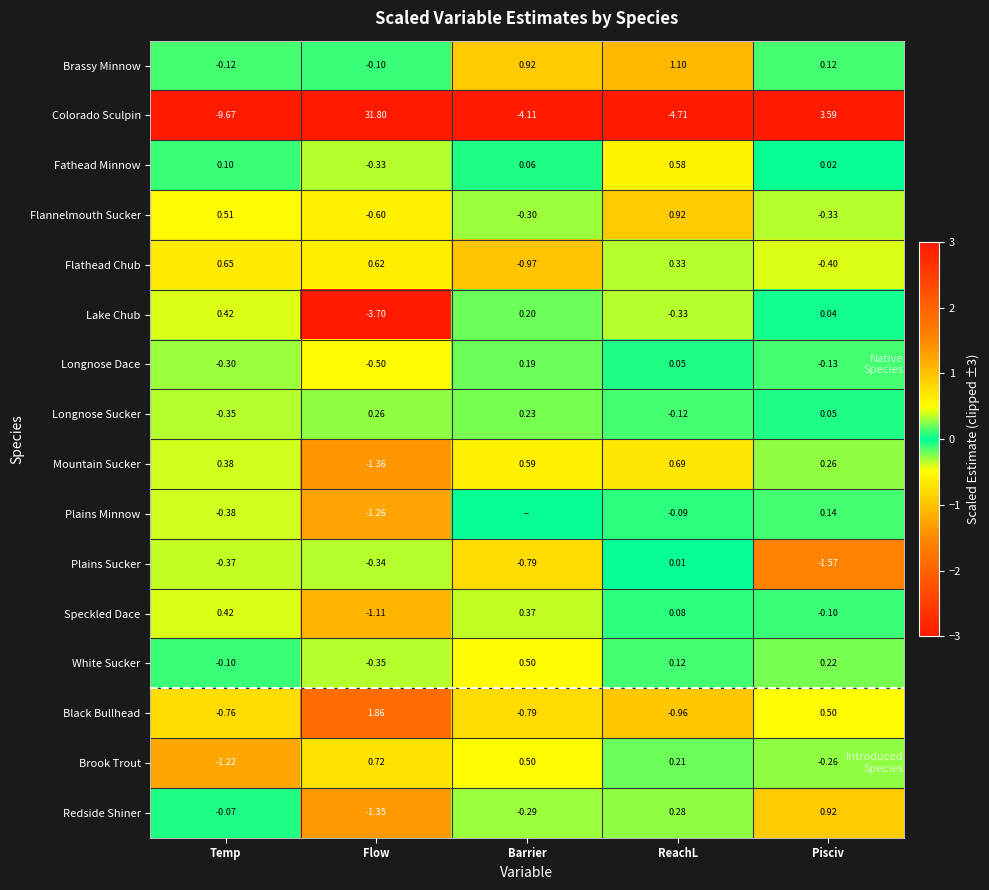

Is the value of Black Bullhead at Temp greater than the value of Colorado Sculpin at ReachL?

Yes